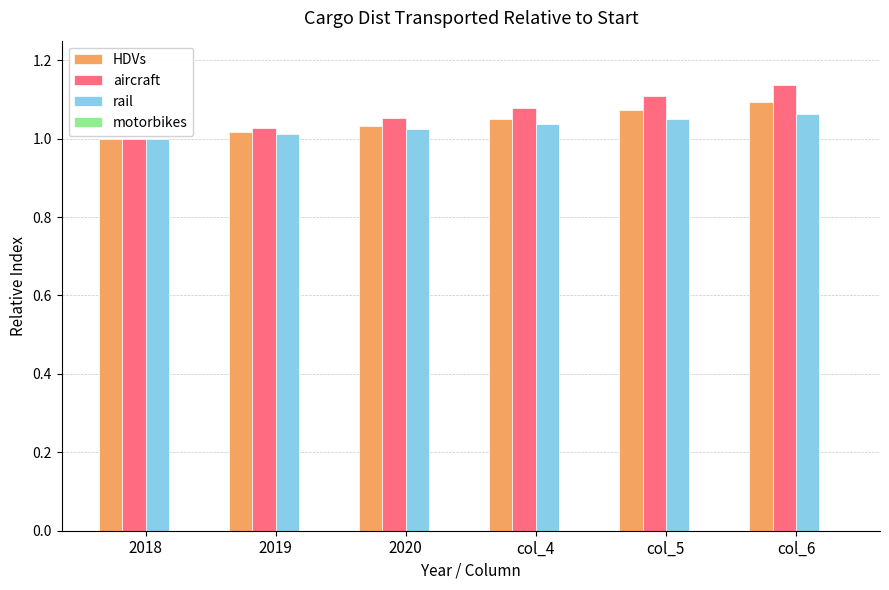

The value of HDVs at col_6 is 1.7. True or false?

False